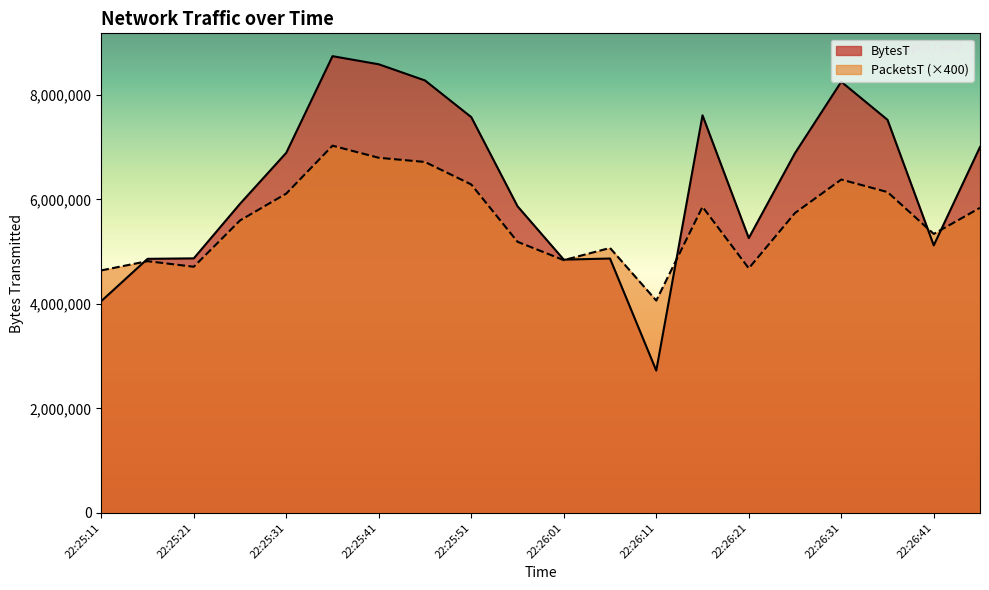

What is the total value across all series at 22:25:16?

9678091